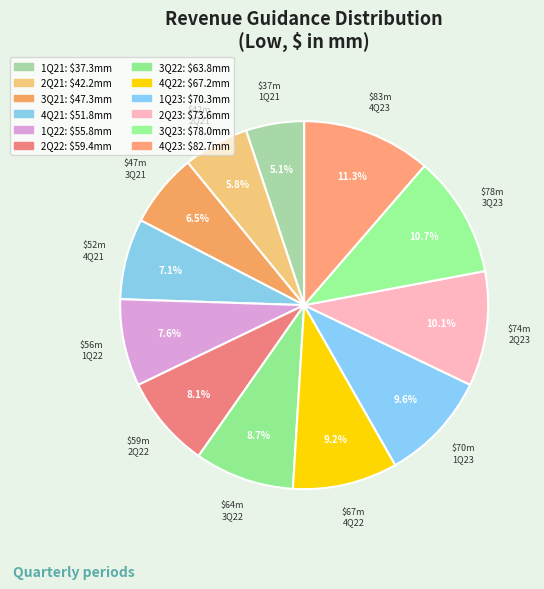

Approximately how many times larger is the value at 4Q23 compared to 2Q23?

1.1